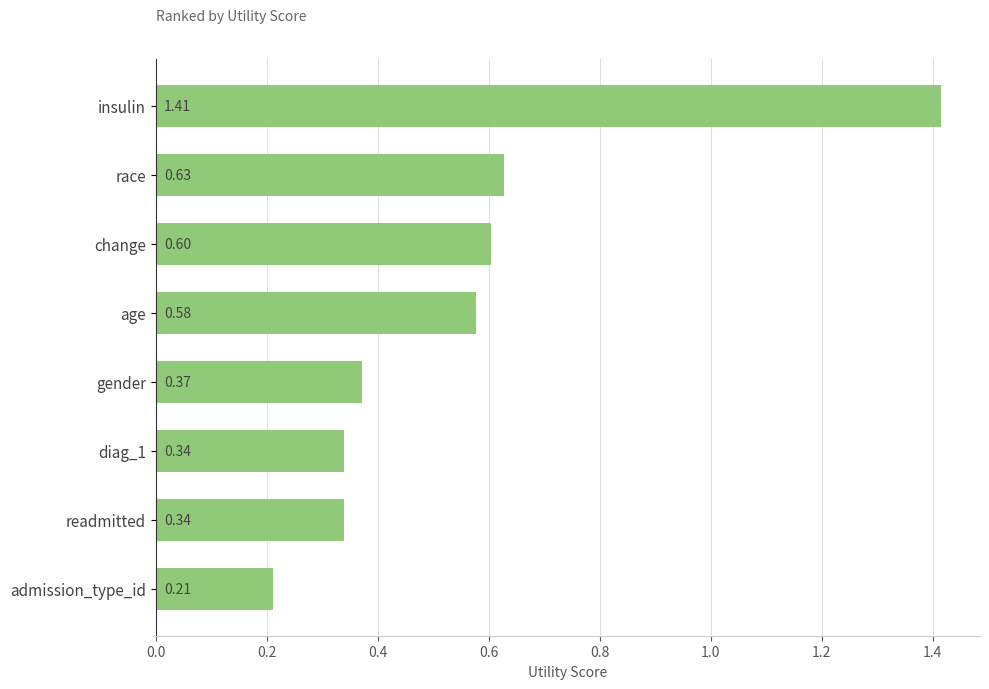

What is the sum of the values at diag_1 and admission_type_id?

0.6